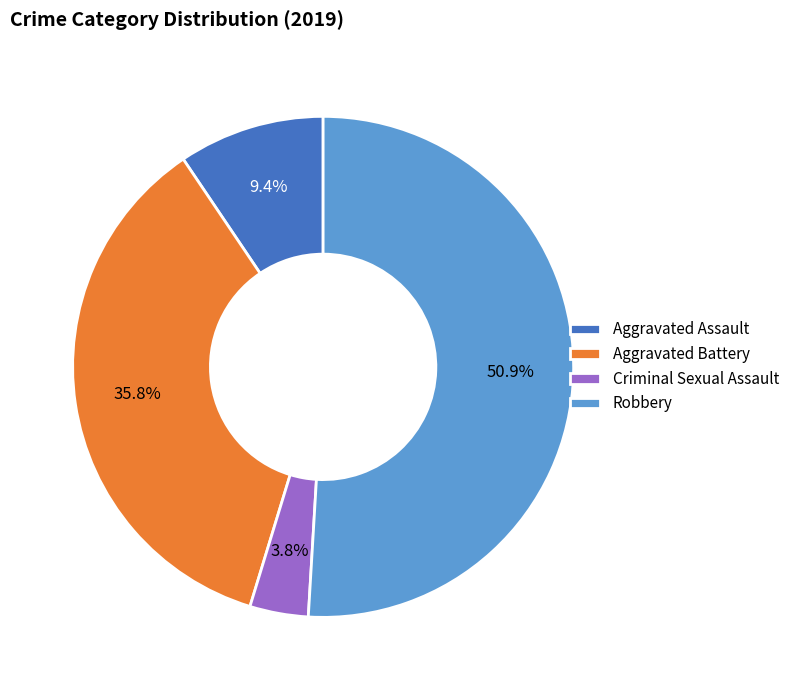

Is it true that Aggravated Battery is 44% of the pie?

False